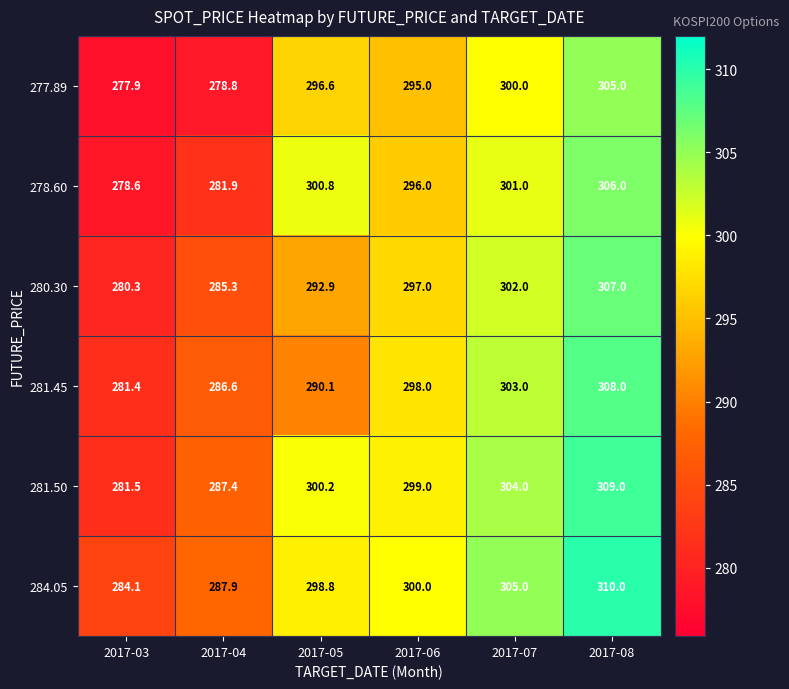

What is the difference between the maximum and minimum values in the 281.50 series?

27.5